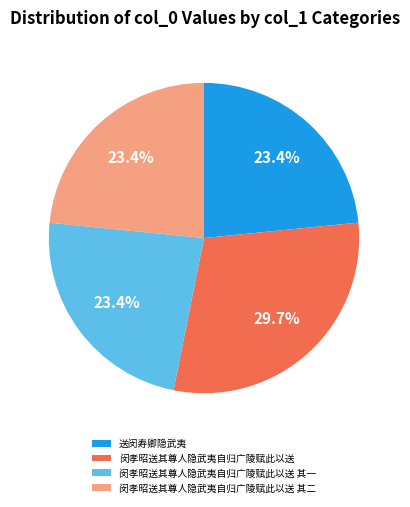

What percentage is NOT represented by 闵孝昭送其尊人隐武夷自归广陵赋此以送 其一?

76.6%